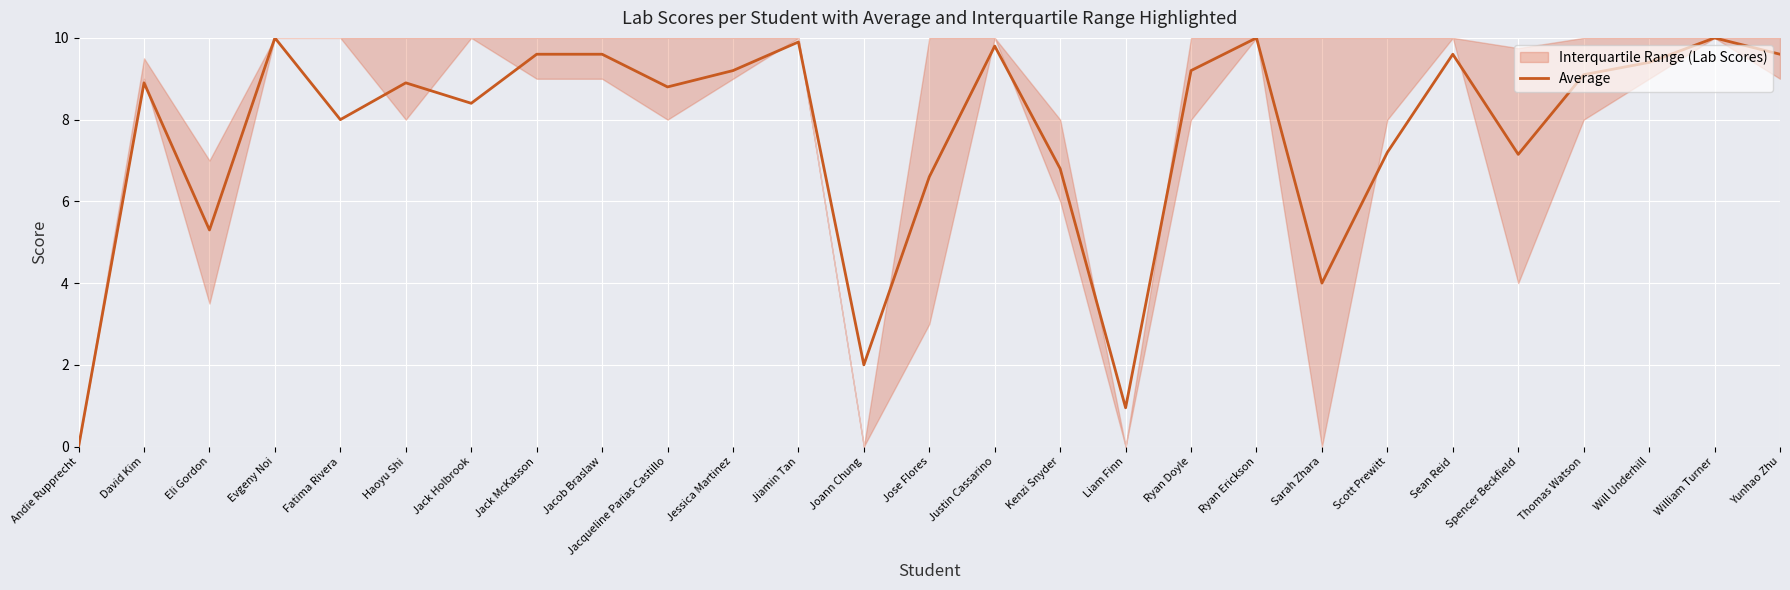

What is the approximate value at Yunhao Zhu?

9.6